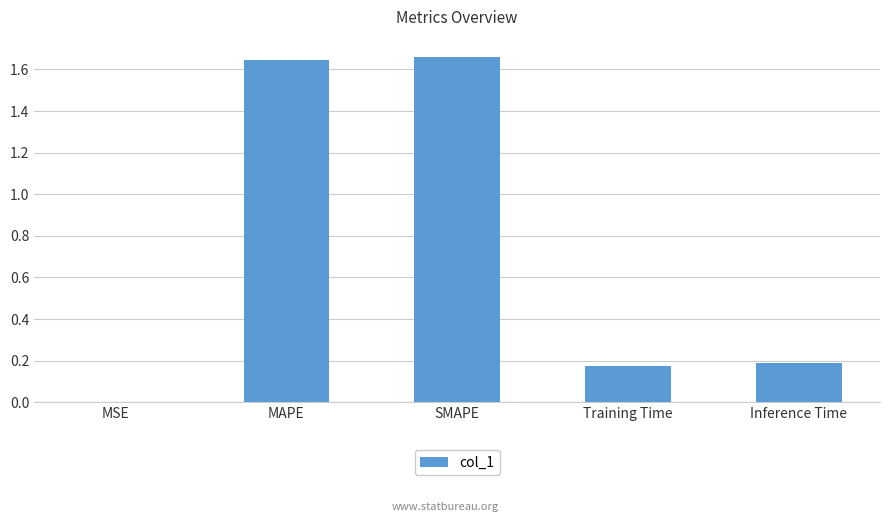

True or false: the data shows 0.2 at Training Time.

True